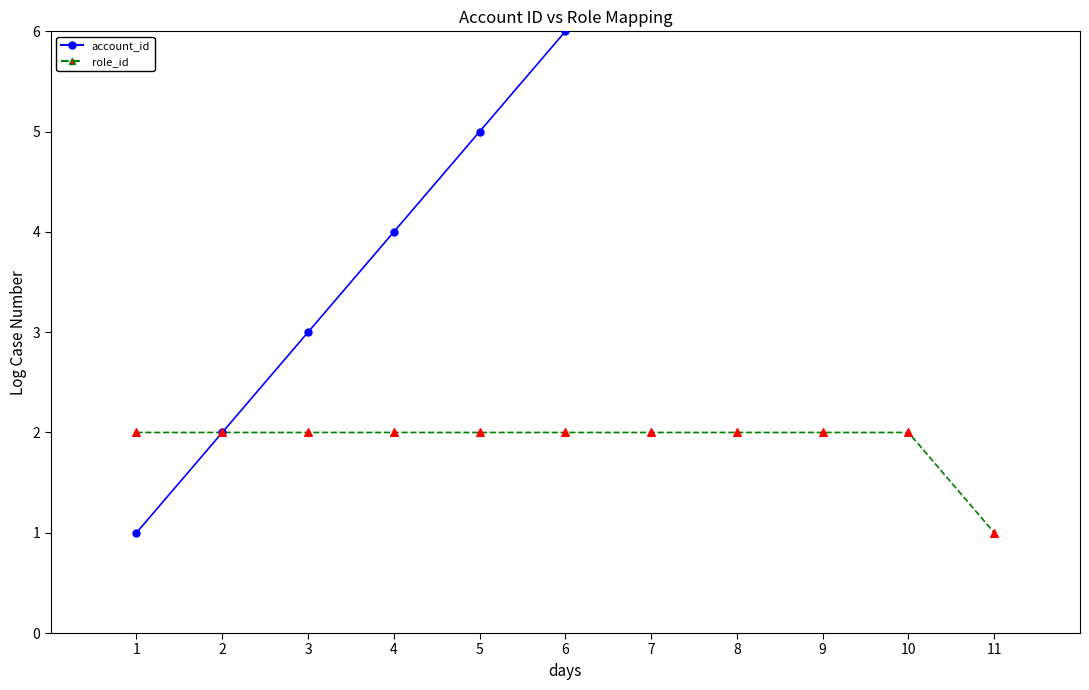

What is the total value across all series at 3?

5